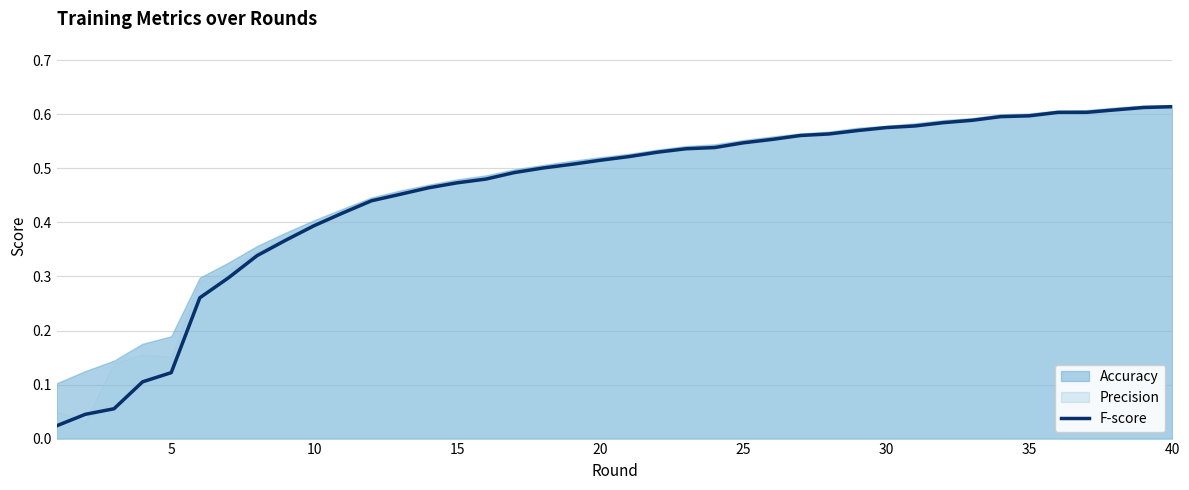

Reading right to left, extract all data points from this chart.

0.6	0.6	0.6	0.6	0.6	0.6	0.6	0.6	0.6	0.6	0.6	0.6	0.6	0.6	0.6	0.5	0.5	0.5	0.5	0.5	0.5	0.5	0.5	0.5	0.5	0.5	0.5	0.5	0.4	0.4	0.4	0.4	0.3	0.3	0.3	0.1	0.1	0.1	0.0	0.0